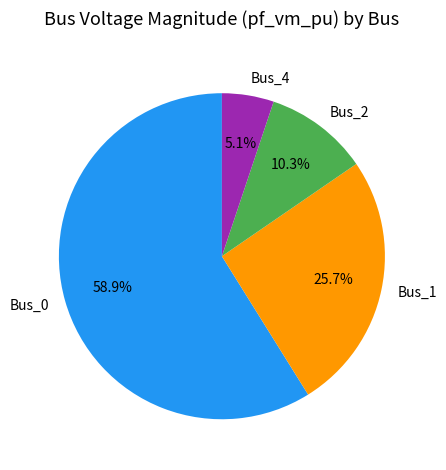

Which slice is the largest?

Bus_0